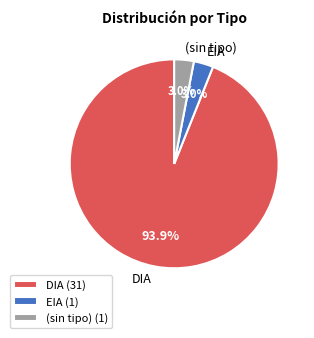

Is the sum of EIA and (sin tipo) greater than half?

No